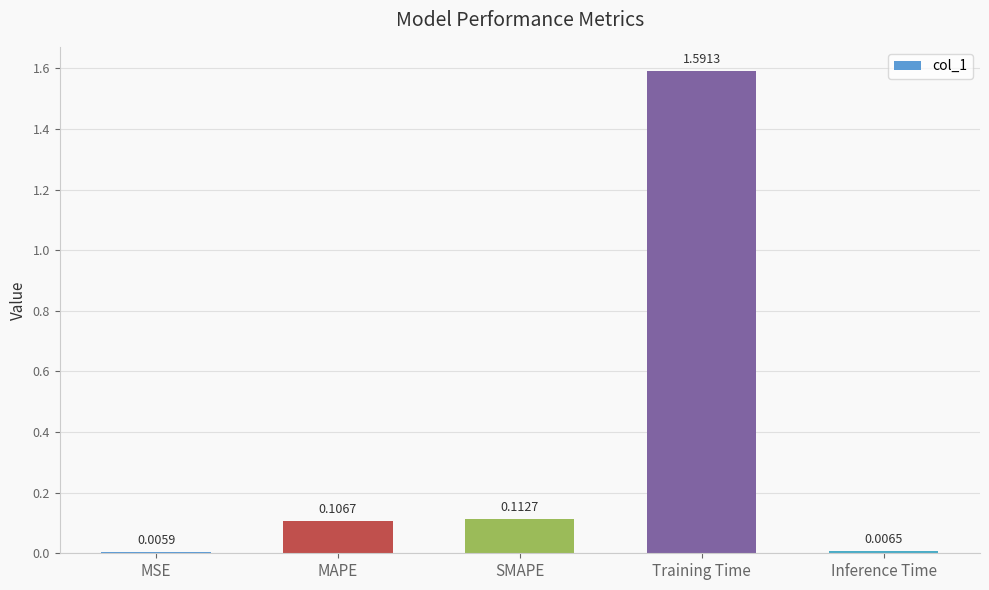

What is the change in value from SMAPE to Training Time?

+1.5